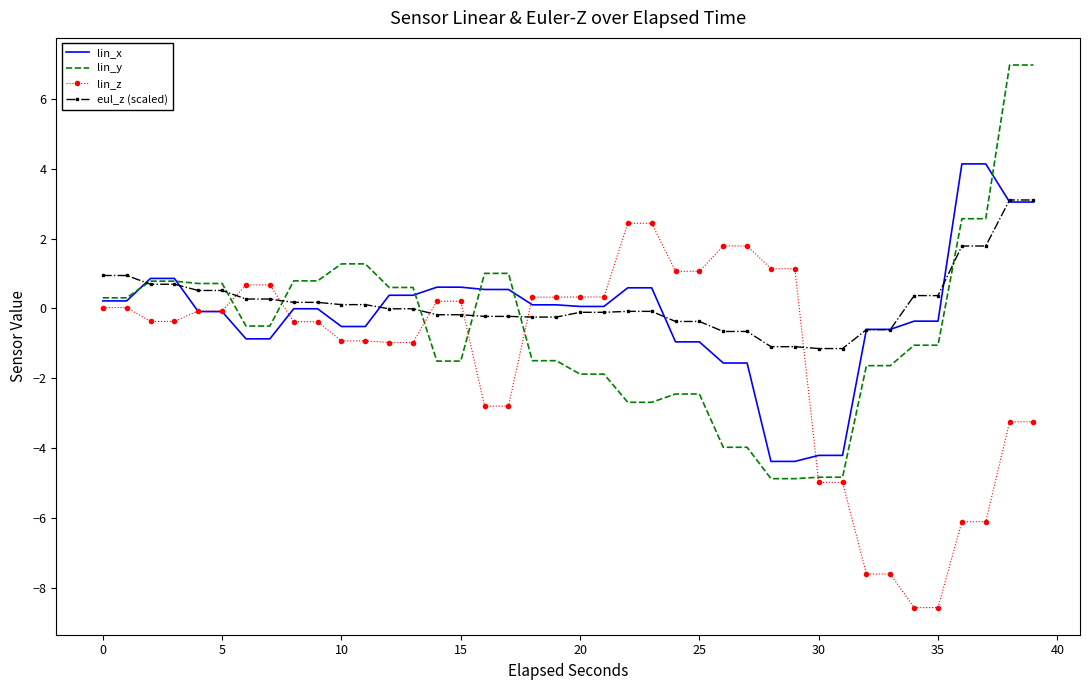

What is the average value of the lin_y series?

-0.6